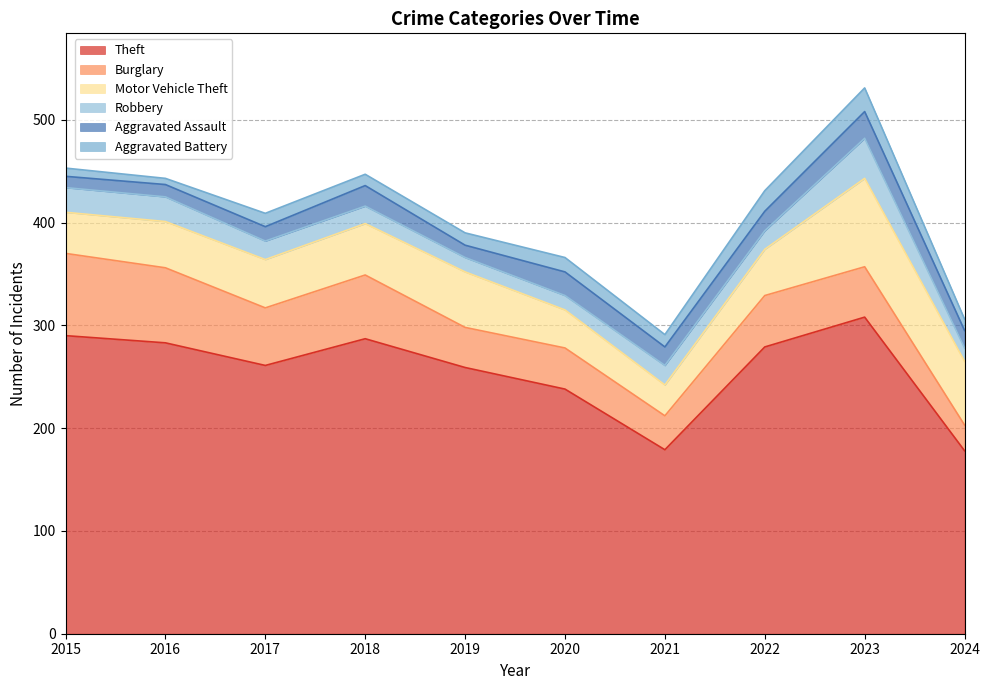

What is the difference between the second highest and minimum values in the Burglary series?

48